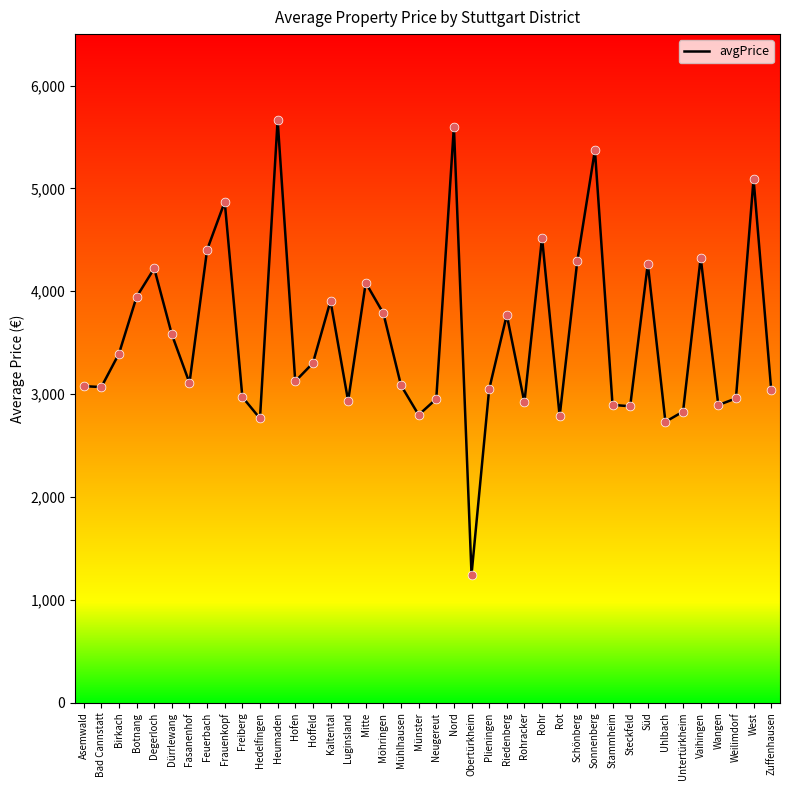

What is the ratio of the value at Freiberg to the value at Süd?

0.7